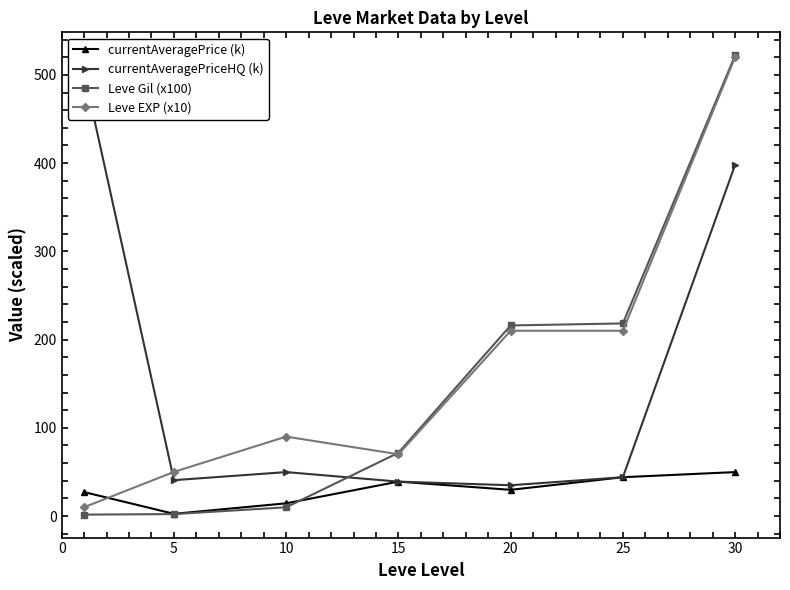

What is the minimum value for Leve EXP (x10)?

10.0